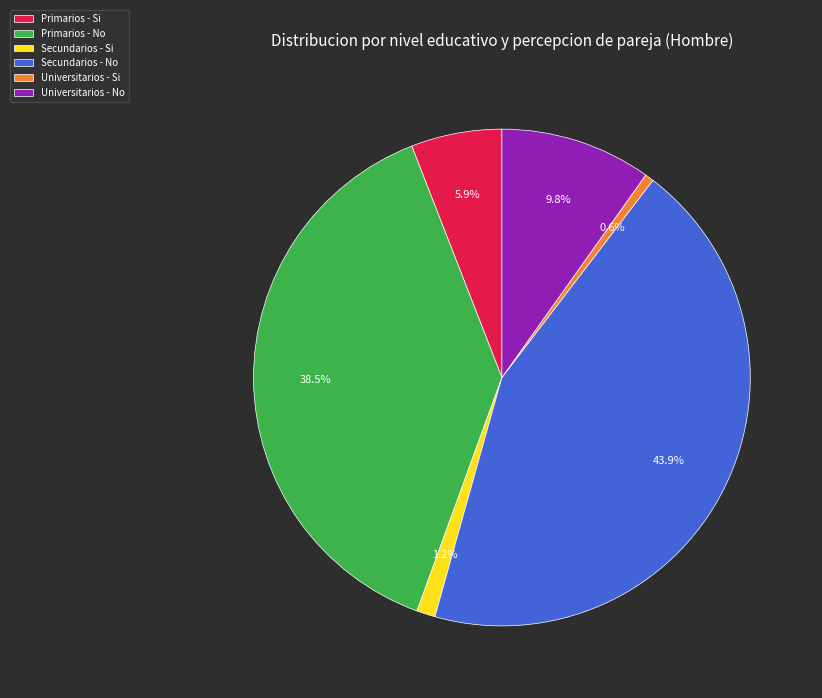

Do Secundarios - No and Primarios - No together represent more than half of the pie?

Yes